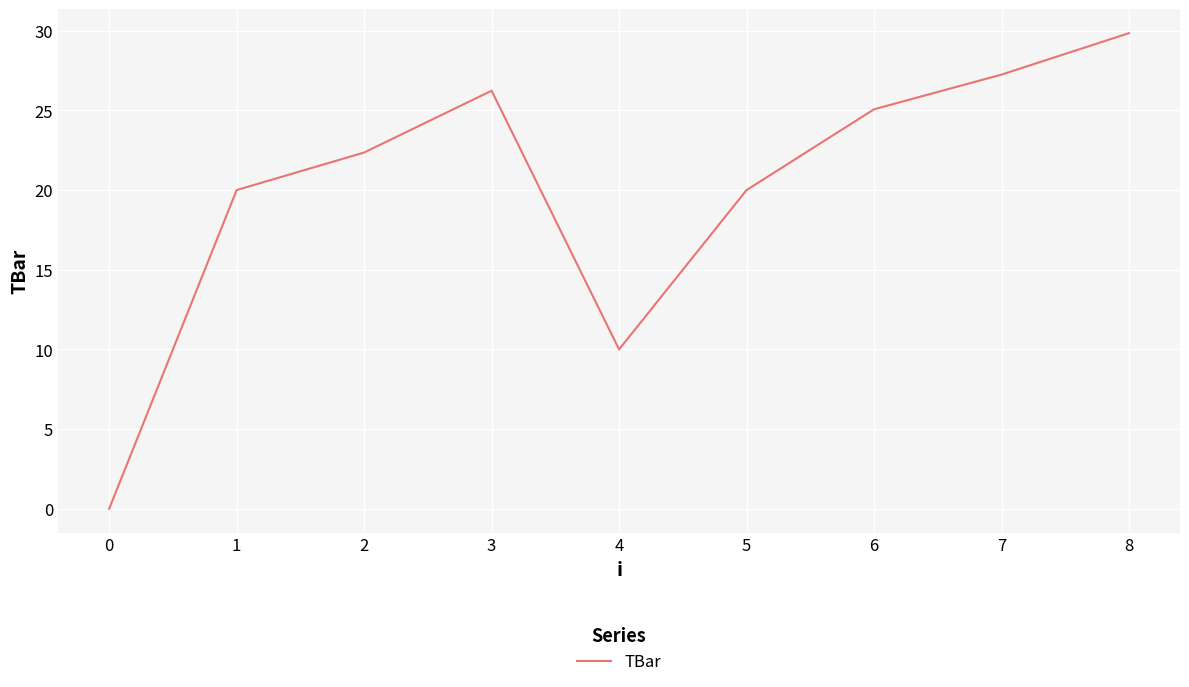

Where does the data first go above 22?

2